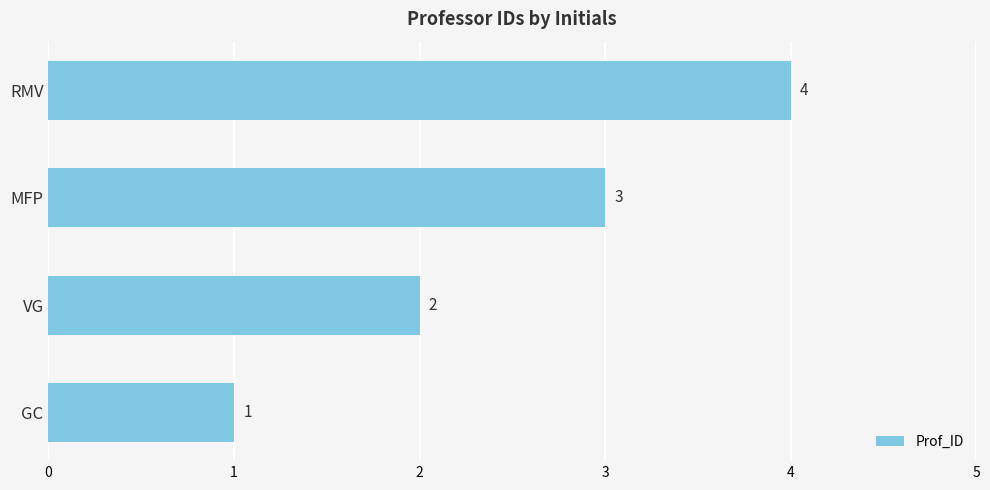

What is the ratio of the value at MFP to the value at GC?

3.0